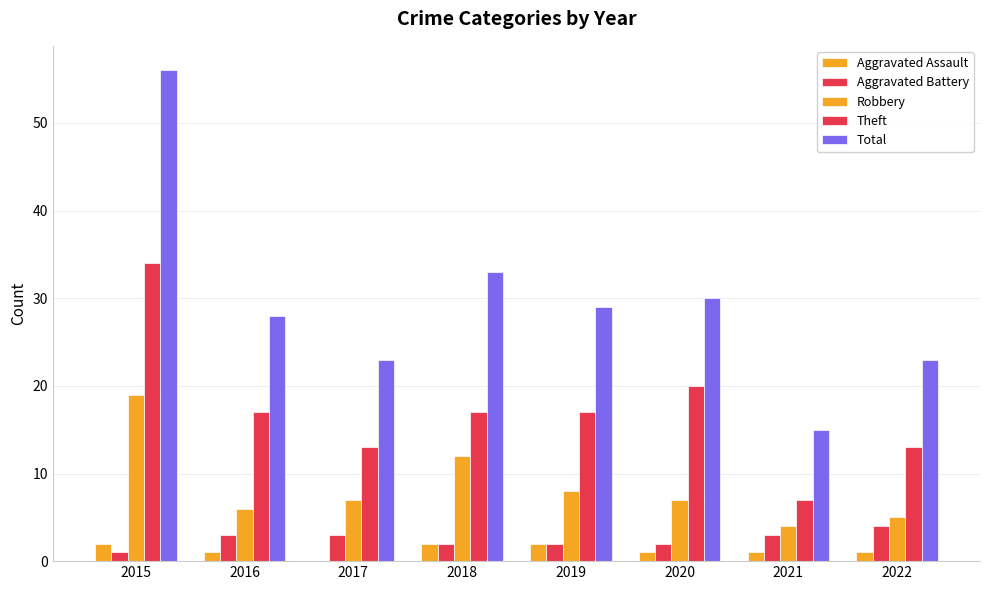

What is the average value of the Total series?

30